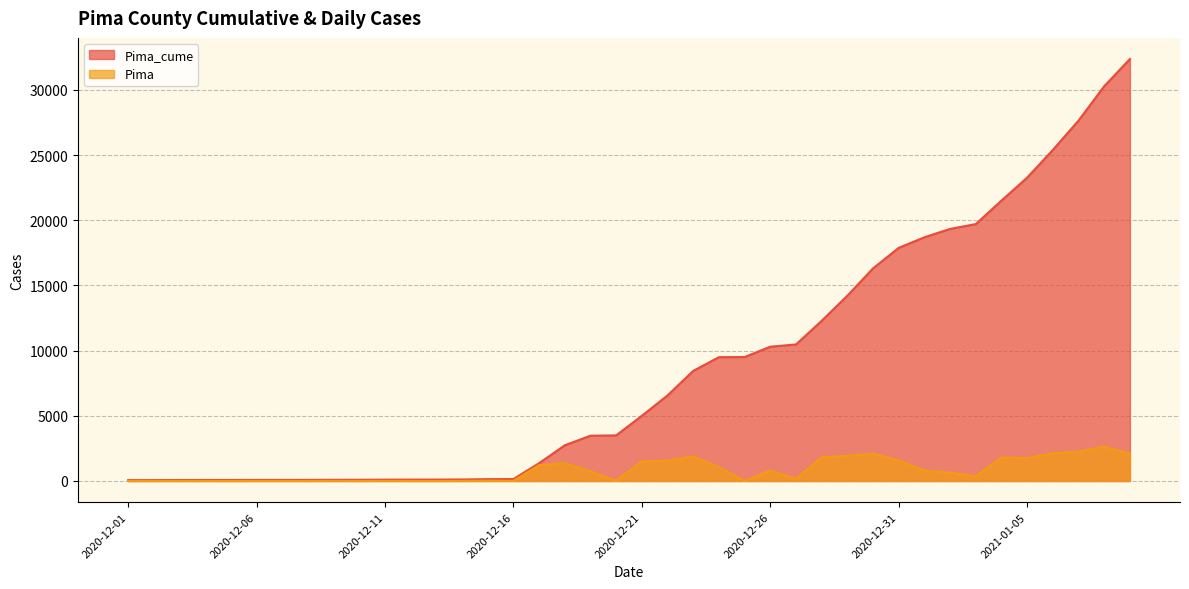

What is the difference between the Pima_cume values at 2020-12-09 and 2020-12-12?

14